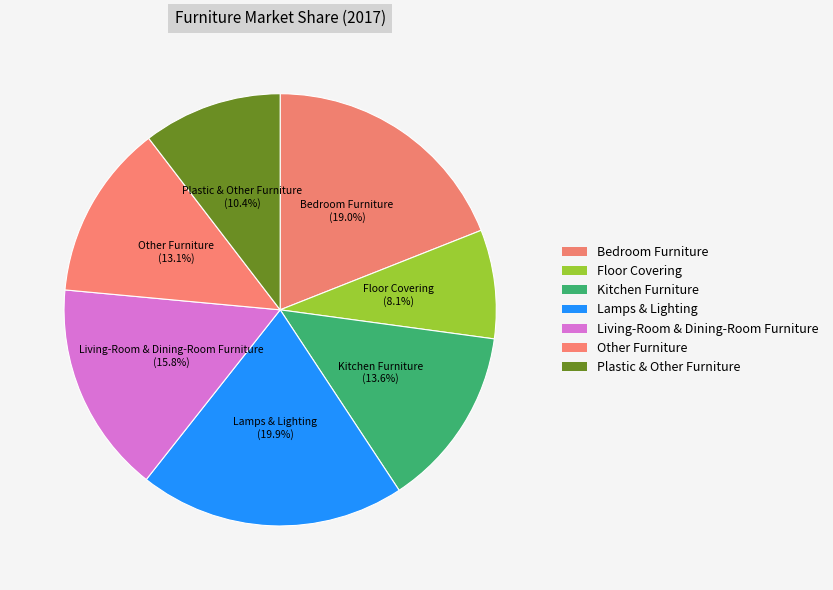

Count the number of slices in the pie.

7